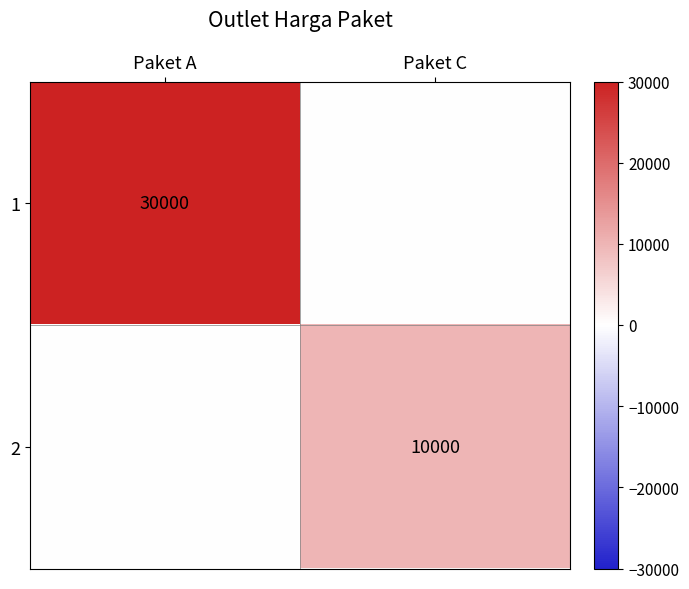

The value of 2 at Paket C is 6552. True or false?

False